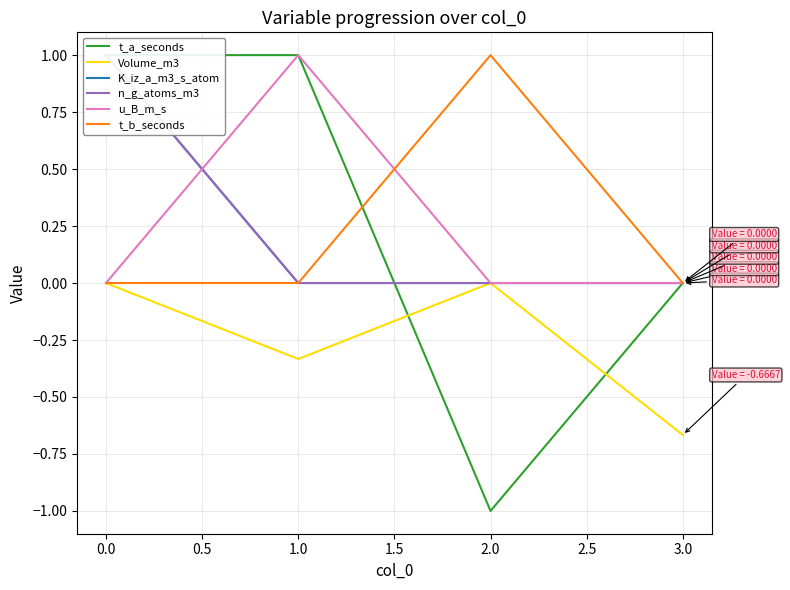

How many lines are shown in the chart?

6